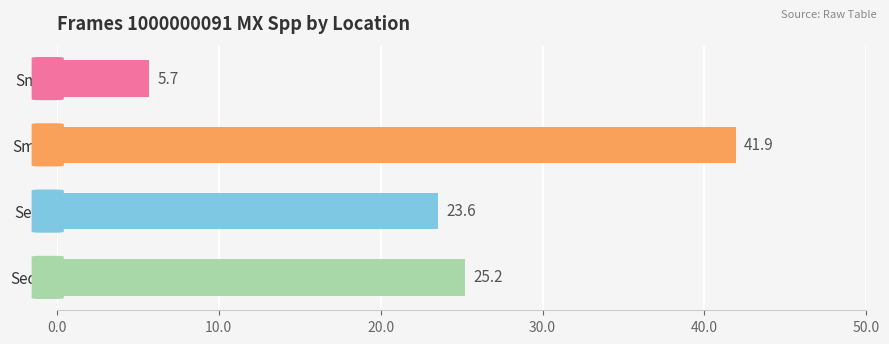

Reading bottom to top, transcribe all the data shown in this chart.

Seq-p=25.2	Seq-f=23.6	Smax=41.9	Smin=5.7